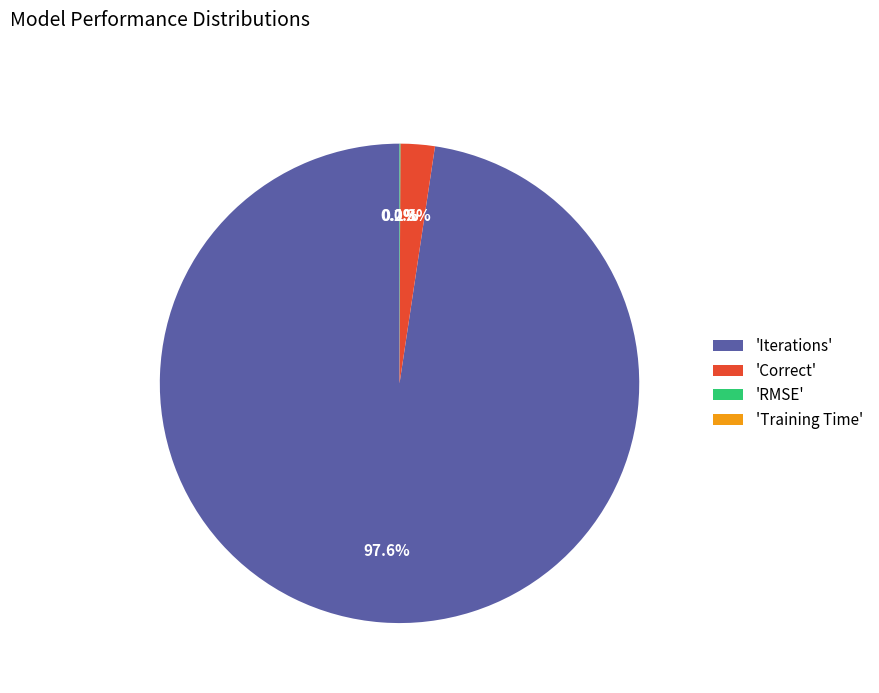

What portion of the pie excludes 'Iterations'?

2.4%